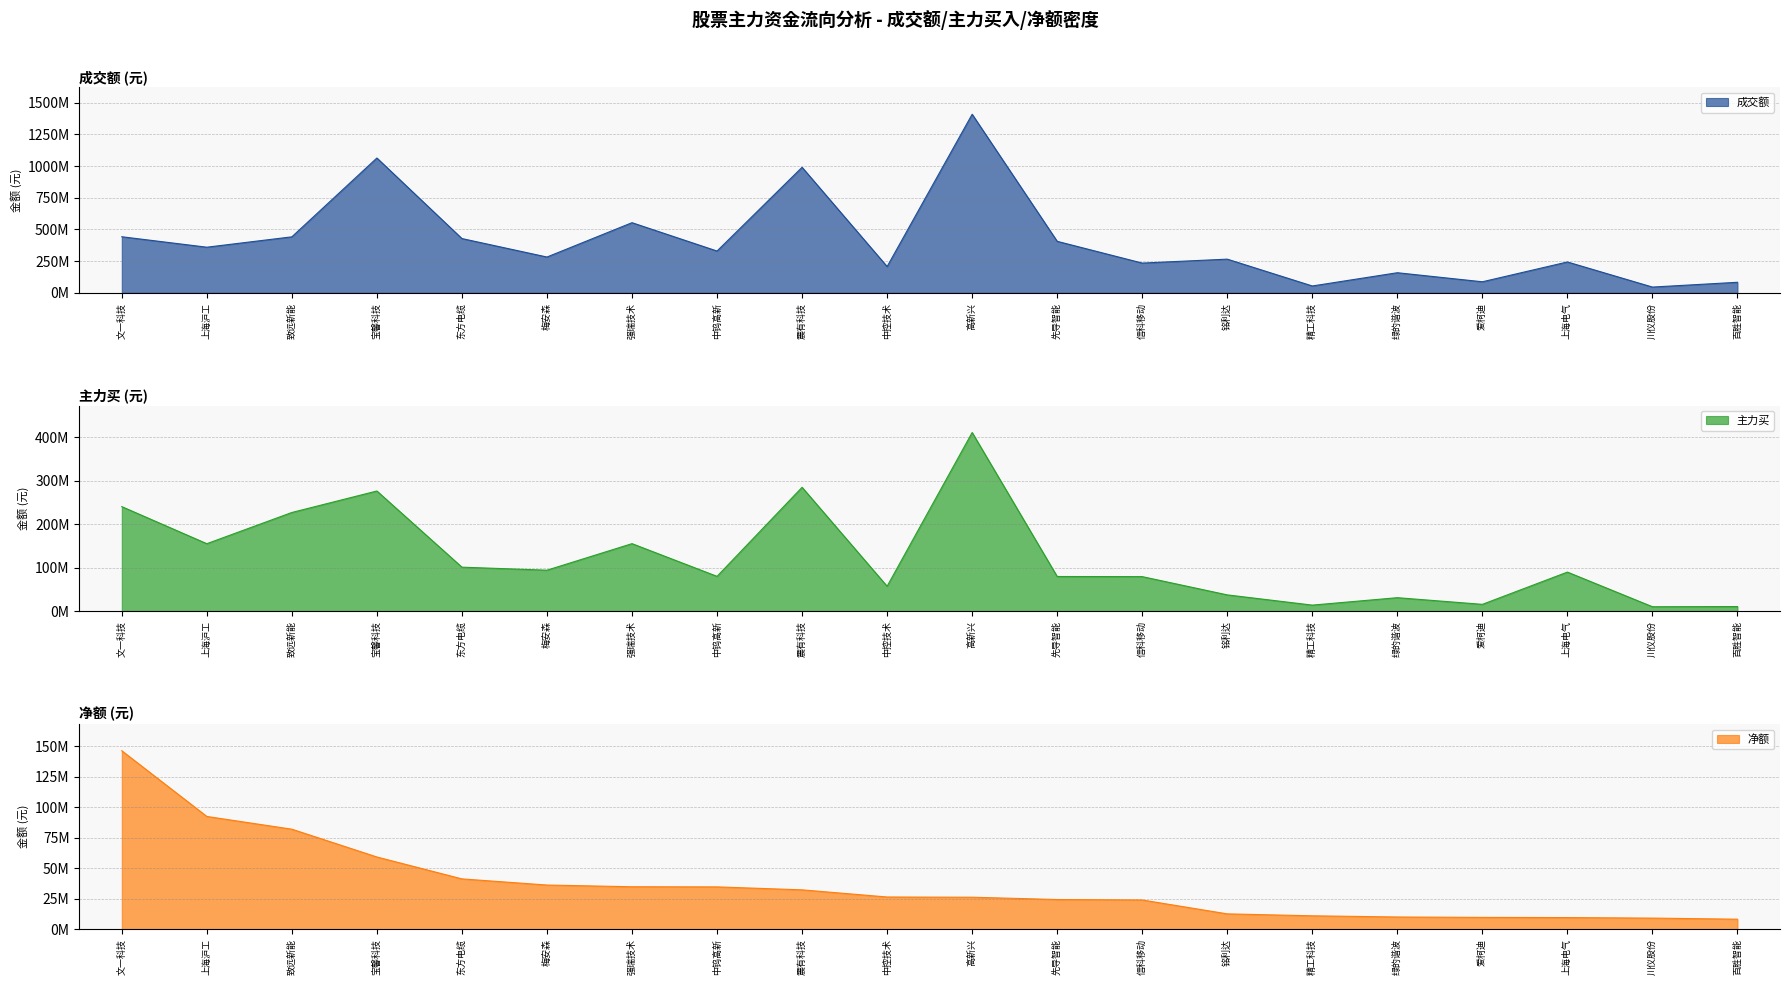

Which series has the largest range (max minus min)?

成交额